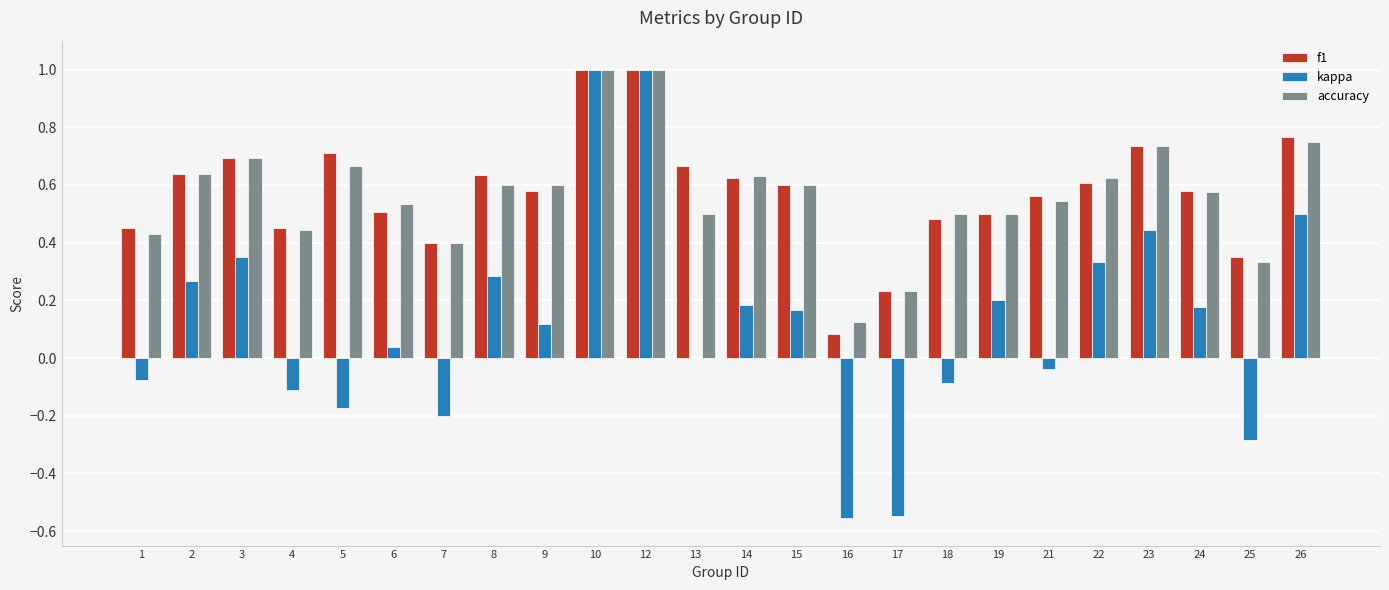

Which series has the largest range (max minus min)?

kappa